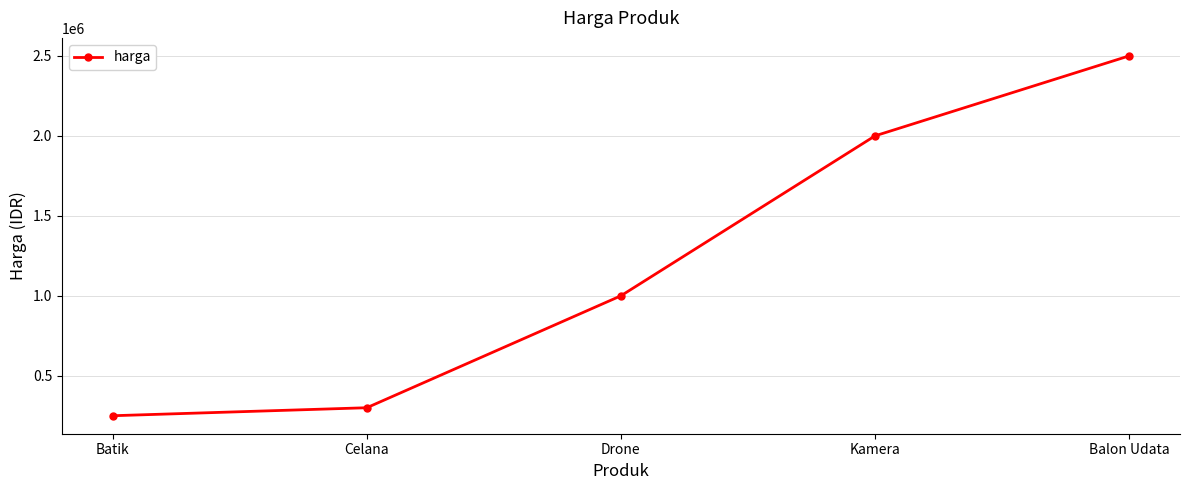

Rank the categories by value from highest to lowest.

Balon Udata, Kamera, Drone, Celana, Batik